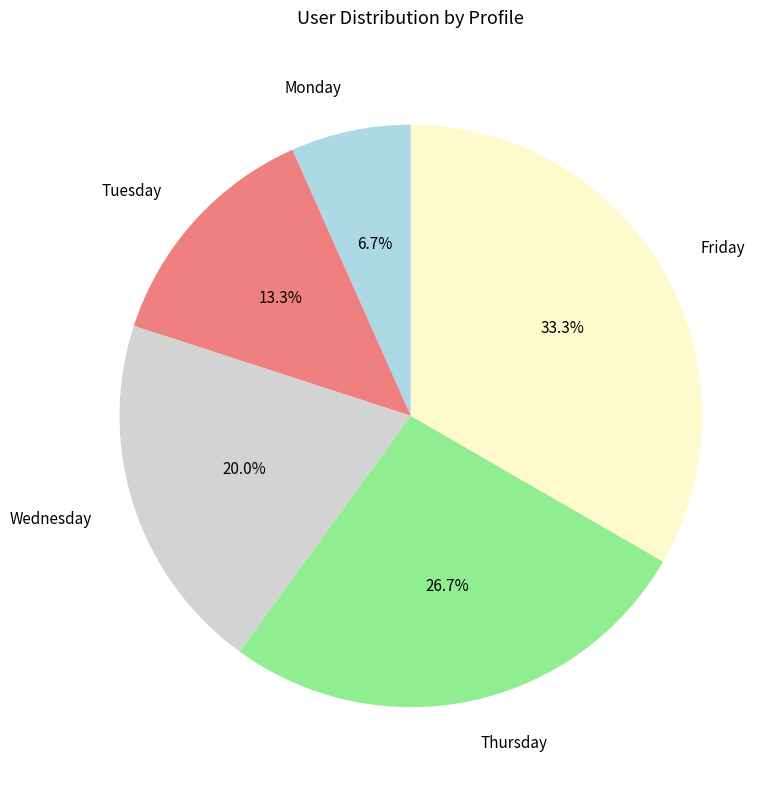

Is it true that Monday is 7% of the pie?

True